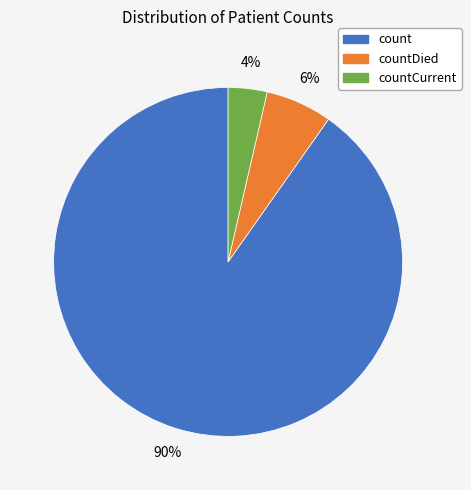

To the nearest percent, what is the average slice percentage?

33%